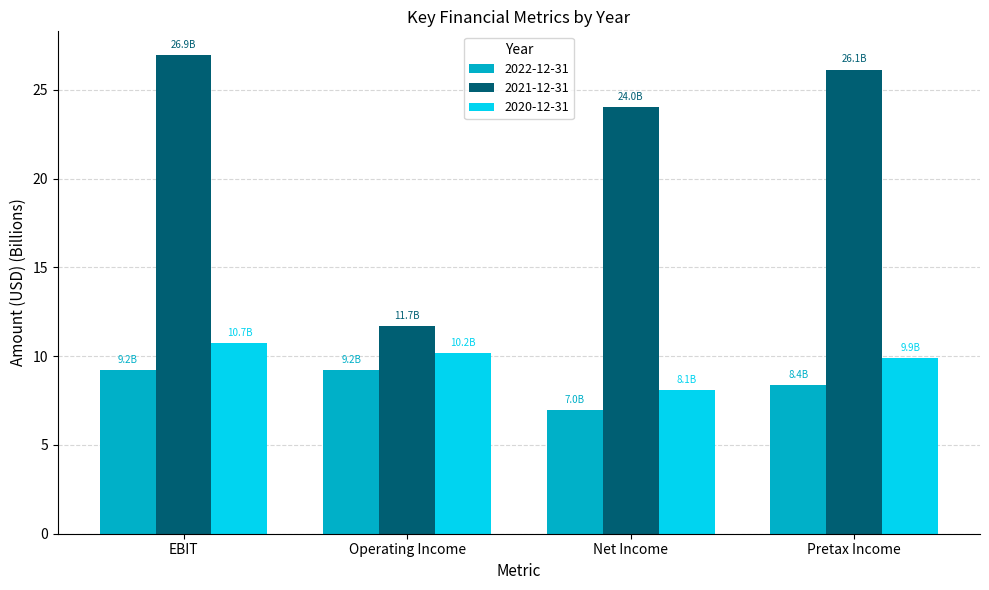

Is the value of 2020-12-31 at Operating Income greater than the value of 2022-12-31 at EBIT?

Yes